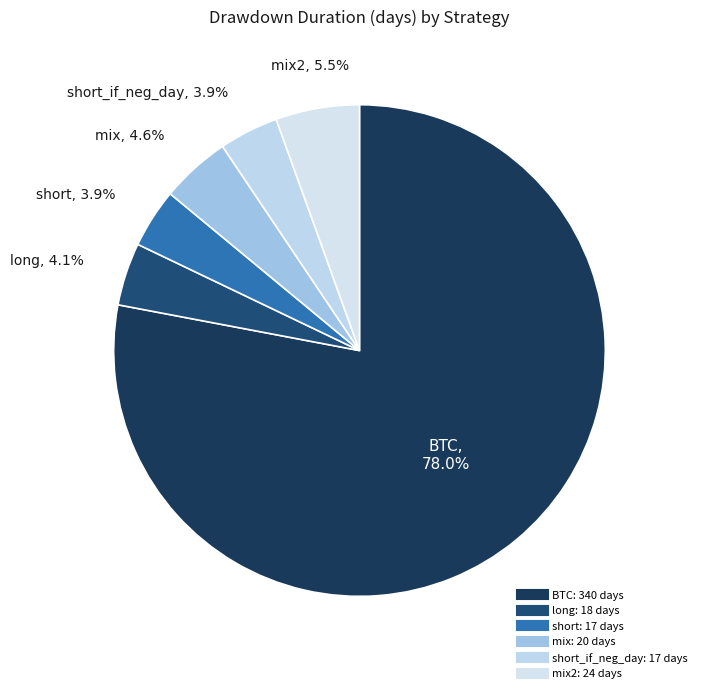

How many segments does this pie chart have?

6